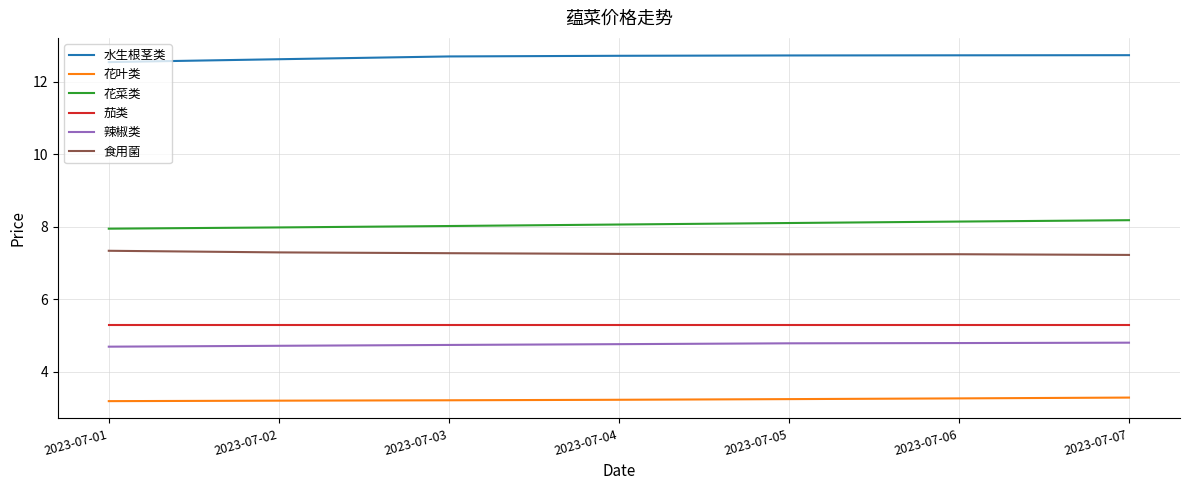

True or false: 花菜类 and 花叶类 cross at least once.

False